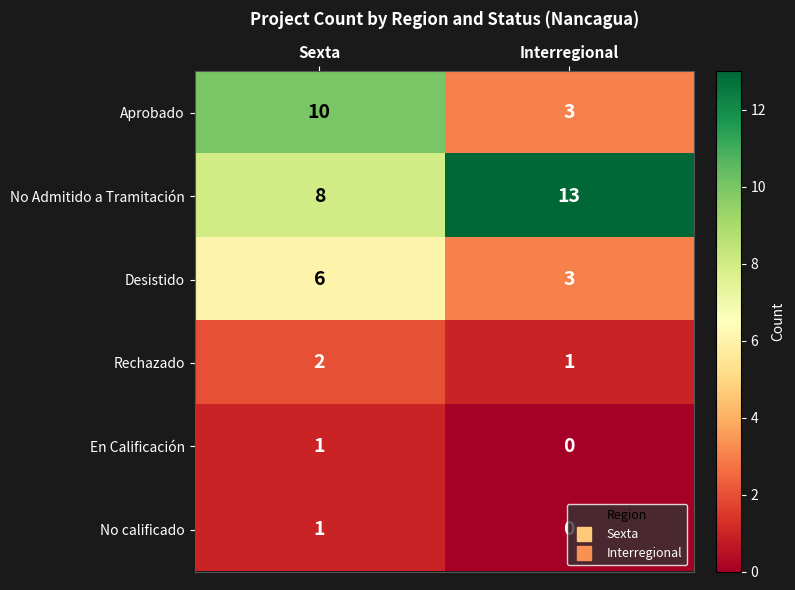

At how many categories does at least one series exceed 8?

2